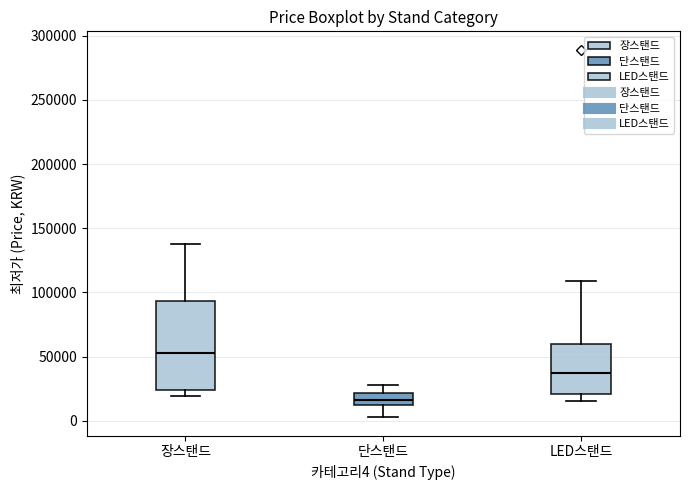

Reading left to right, read every box against the y-axis: the position of its median line, the range the box covers, and the ends of its whiskers. The values are not printed on the chart, so give them approximately, as read against the axis.

장스탠드: median 55000, box 25000 to 95000, whiskers 20000 to 140000
단스탠드: median 15000, box 10000 to 20000, whiskers 5000 to 30000
LED스탠드: median 40000, box 20000 to 60000, whiskers 15000 to 110000